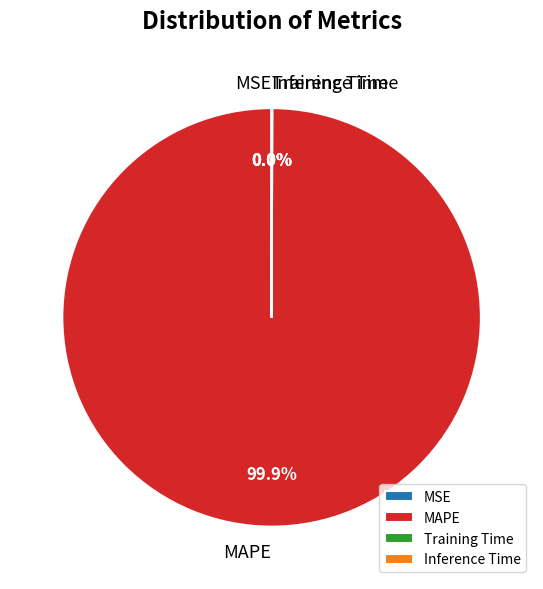

Which slice is the largest?

MAPE